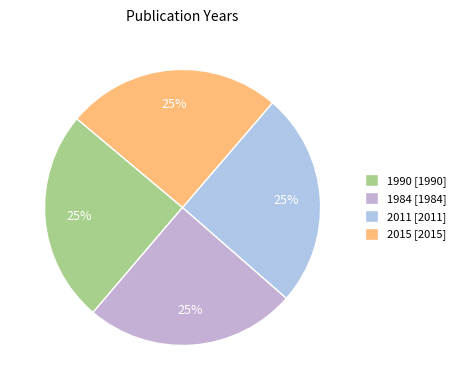

How many slices are in this pie chart?

4